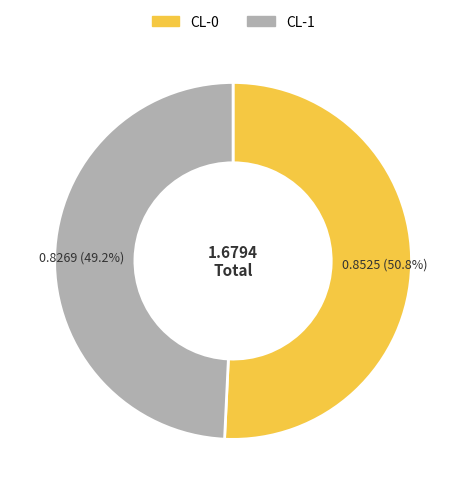

Count the number of slices in the pie.

2